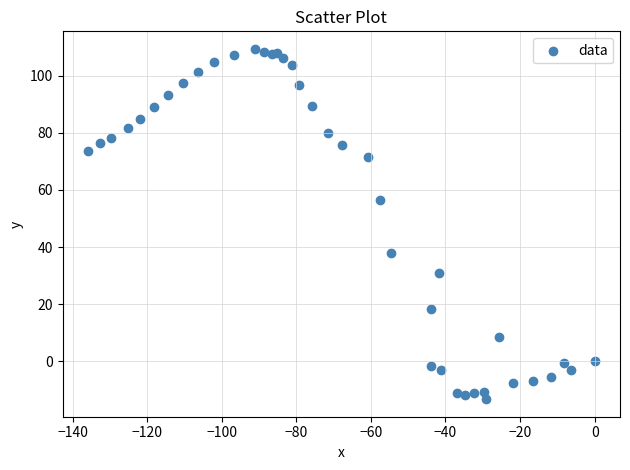

What Y value in the scatter plot is closest to 48?

56.4